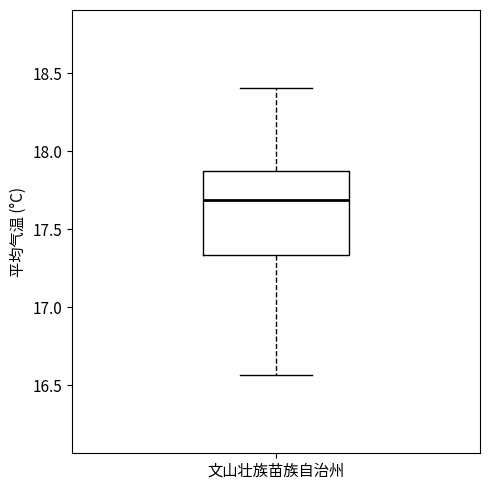

Where is the upper edge of the box for 文山壮族苗族自治州 on the y-axis? The values are not printed on the chart, so give them approximately, as read against the axis.

17.85